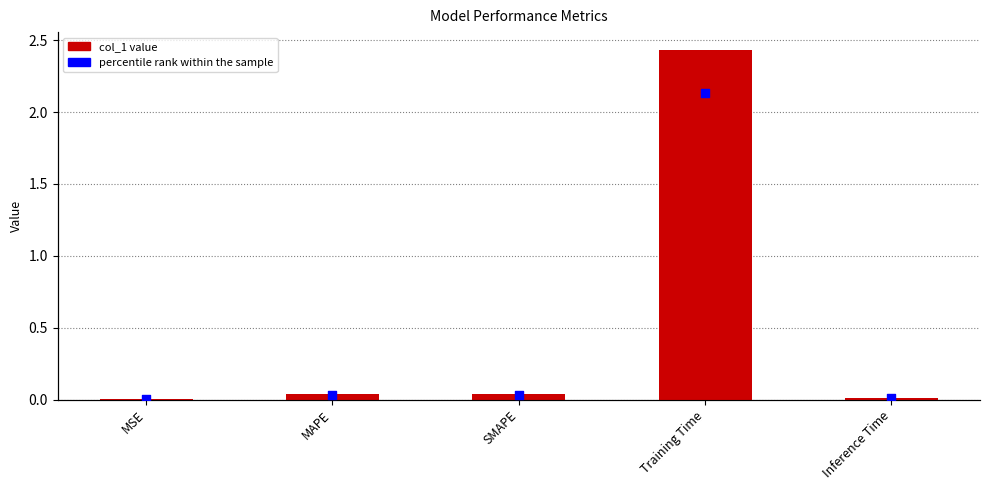

Is the value of col_1 at MAPE greater than the value of percentile rank at SMAPE?

No